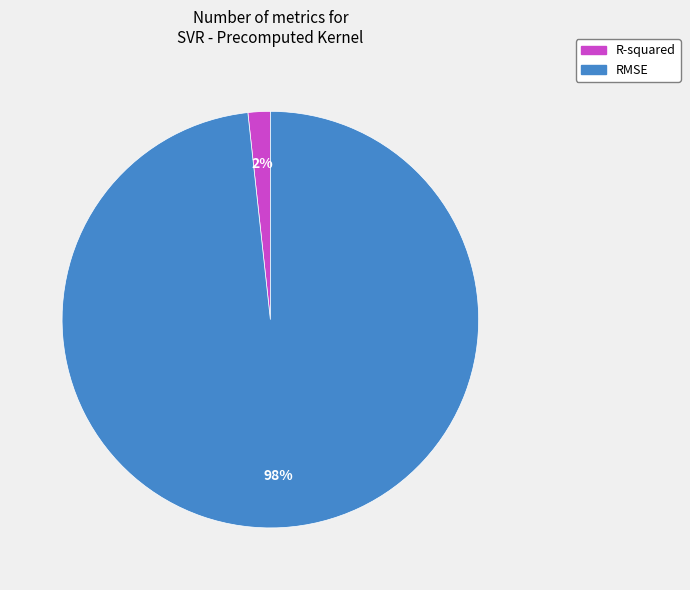

Does R-squared account for over 50% of the chart?

No